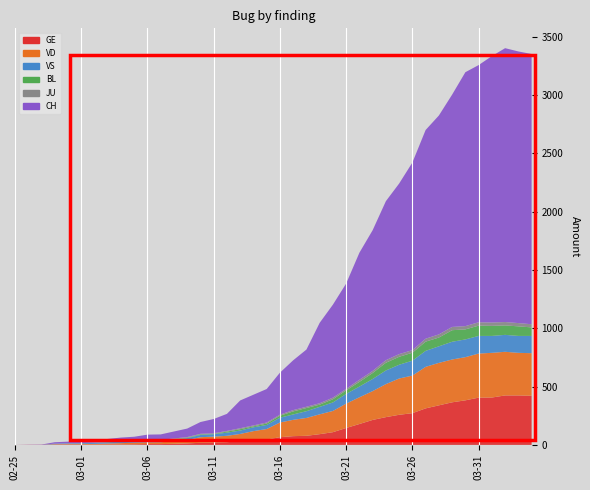

Reading right to left, transcribe all the data shown in this chart.

GE: 421	424	424	406	405	382	365	339	313	272	258	238	214	179	145	109	92	78	75	66	46	43	33	23	20	18	13	9	7	7	5	4	4	3	3	3	2	1	1	0
VD: 365	365	374	383	378	370	367	364	356	322	311	283	247	229	209	182	170	153	140	126	90	75	61	55	51	48	29	22	16	15	14	11	8	6	4	4	4	0	0	0
VS: 148	145	145	145	151	152	152	142	137	128	118	117	104	92	83	73	64	58	46	41	35	33	29	27	20	19	16	15	11	11	10	12	11	9	6	5	5	0	0	0
BL: 73	82	81	86	88	86	99	75	79	68	68	66	51	40	30	27	19	27	26	17	12	8	12	9	3	5	4	4	4	4	1	1	1	1	1	1	0	0	0	0
JU: 27	28	29	29	29	28	28	27	25	22	23	22	18	18	13	14	12	11	11	9	9	8	8	6	6	5	5	5	5	5	2	1	1	1	1	1	0	0	0	0
CH: 2316	2328	2347	2283	2204	2176	1991	1876	1789	1608	1462	1363	1206	1089	903	797	689	490	427	360	287	263	238	146	122	101	73	60	47	46	38	34	26	21	15	14	12	2	1	0